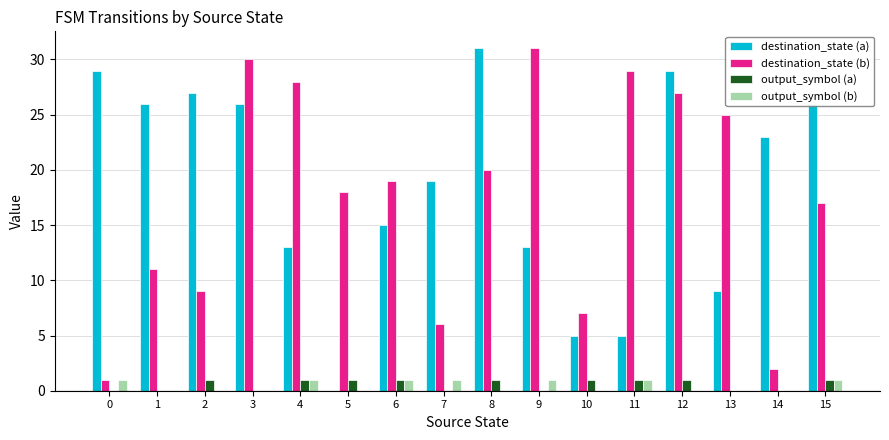

Reading left to right, list all the values displayed in this chart.

destination_state (a): 0=29	1=26	2=27	3=26	4=13	5=0	6=15	7=19	8=31	9=13	10=5	11=5	12=29	13=9	14=23	15=26
destination_state (b): 0=1	1=11	2=9	3=30	4=28	5=18	6=19	7=6	8=20	9=31	10=7	11=29	12=27	13=25	14=2	15=17
output_symbol (a): 0=0	1=0	2=1	3=0	4=1	5=1	6=1	7=0	8=1	9=0	10=1	11=1	12=1	13=0	14=0	15=1
output_symbol (b): 0=1	1=0	2=0	3=0	4=1	5=0	6=1	7=1	8=0	9=1	10=0	11=1	12=0	13=0	14=0	15=1